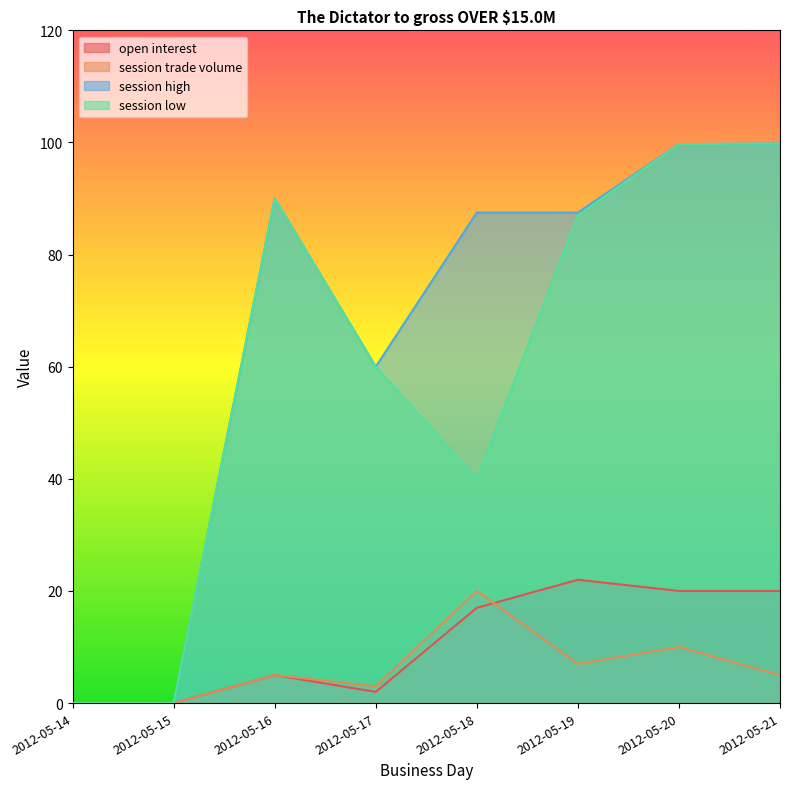

Is the value of session trade volume at 2012-05-19 greater than the value of open interest at 2012-05-21?

No